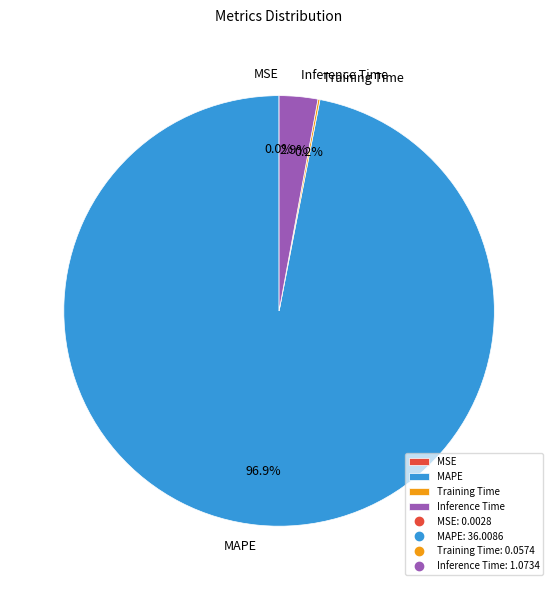

Do MAPE and Inference Time together represent more than half of the pie?

Yes